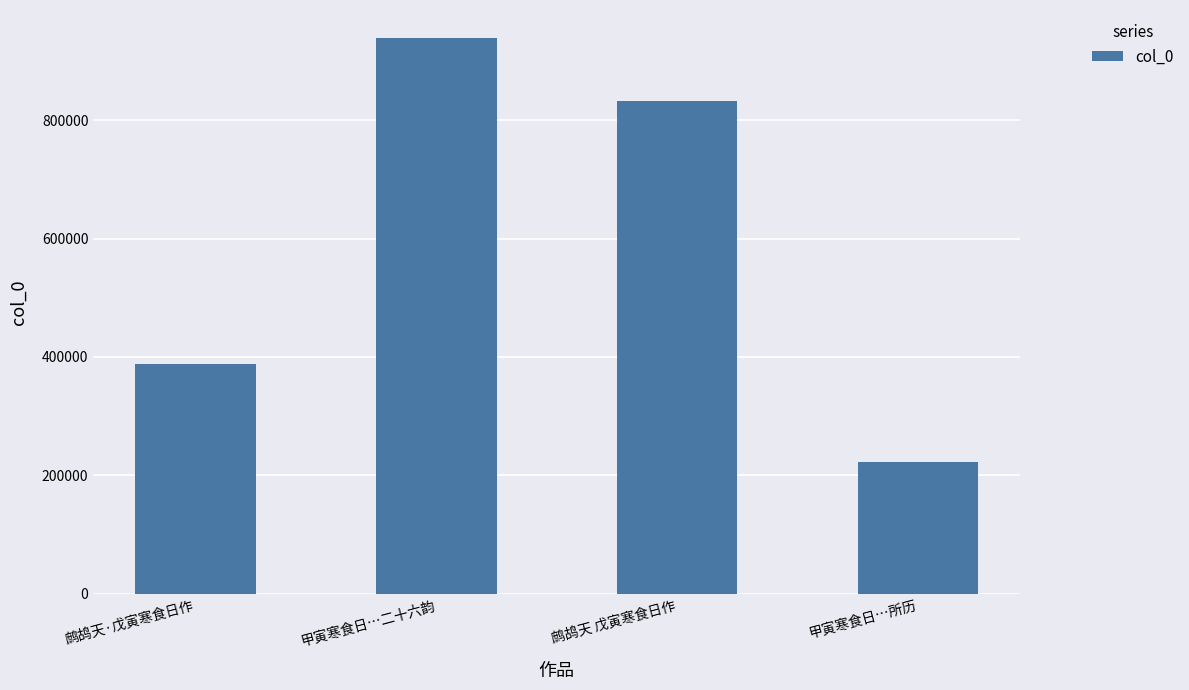

What position from the left is 甲寅寒食日…所历?

4